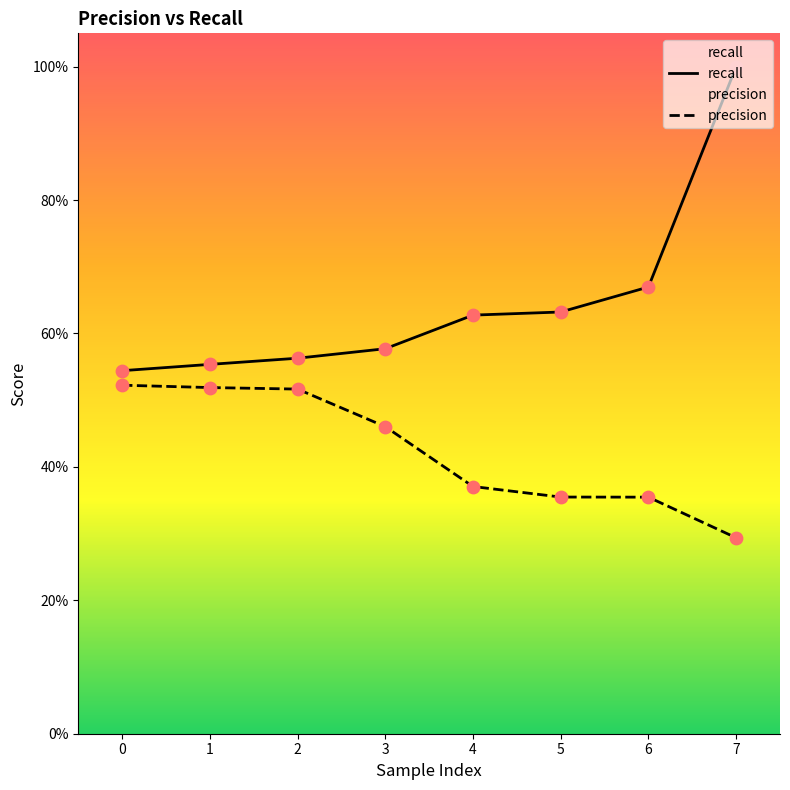

At which category is the sum across all series the highest?

7